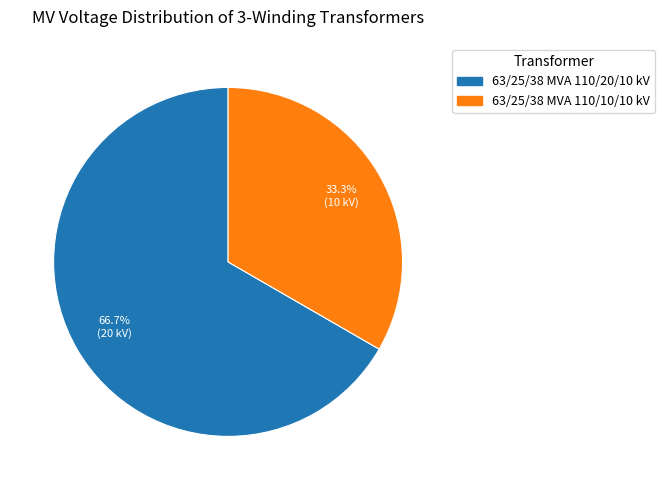

How much of the chart is everything except 63/25/38 MVA 110/10/10 kV?

66.7%